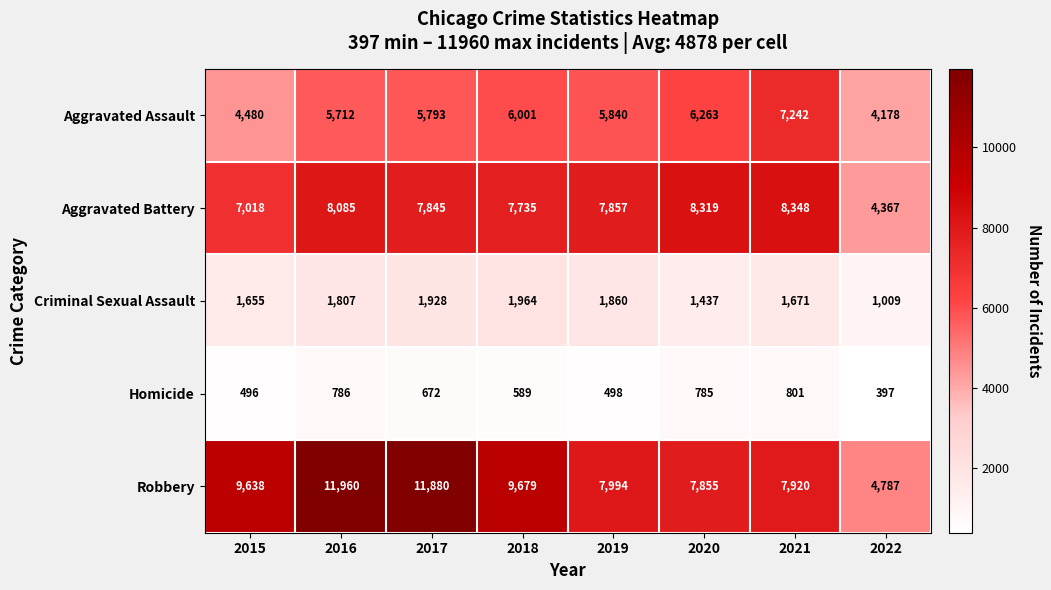

At which category is the sum across all series the highest?

2016